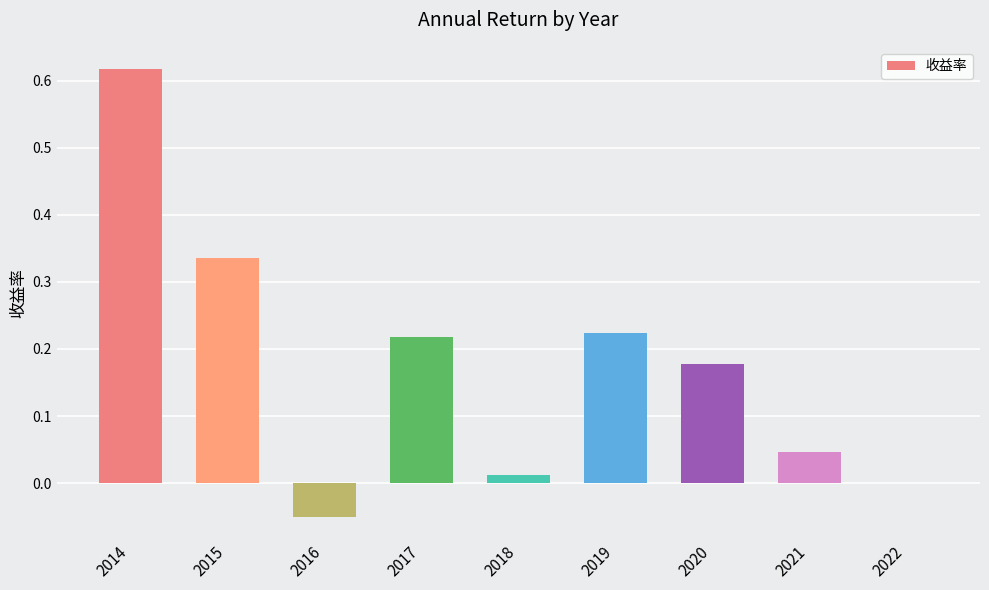

Which has a higher value, 2017 or 2015?

2015